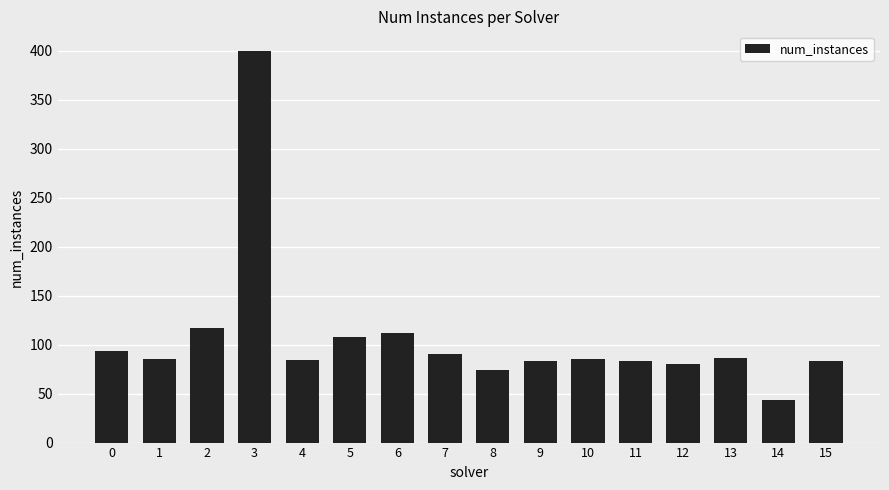

At which label is the value closest to 221?

2